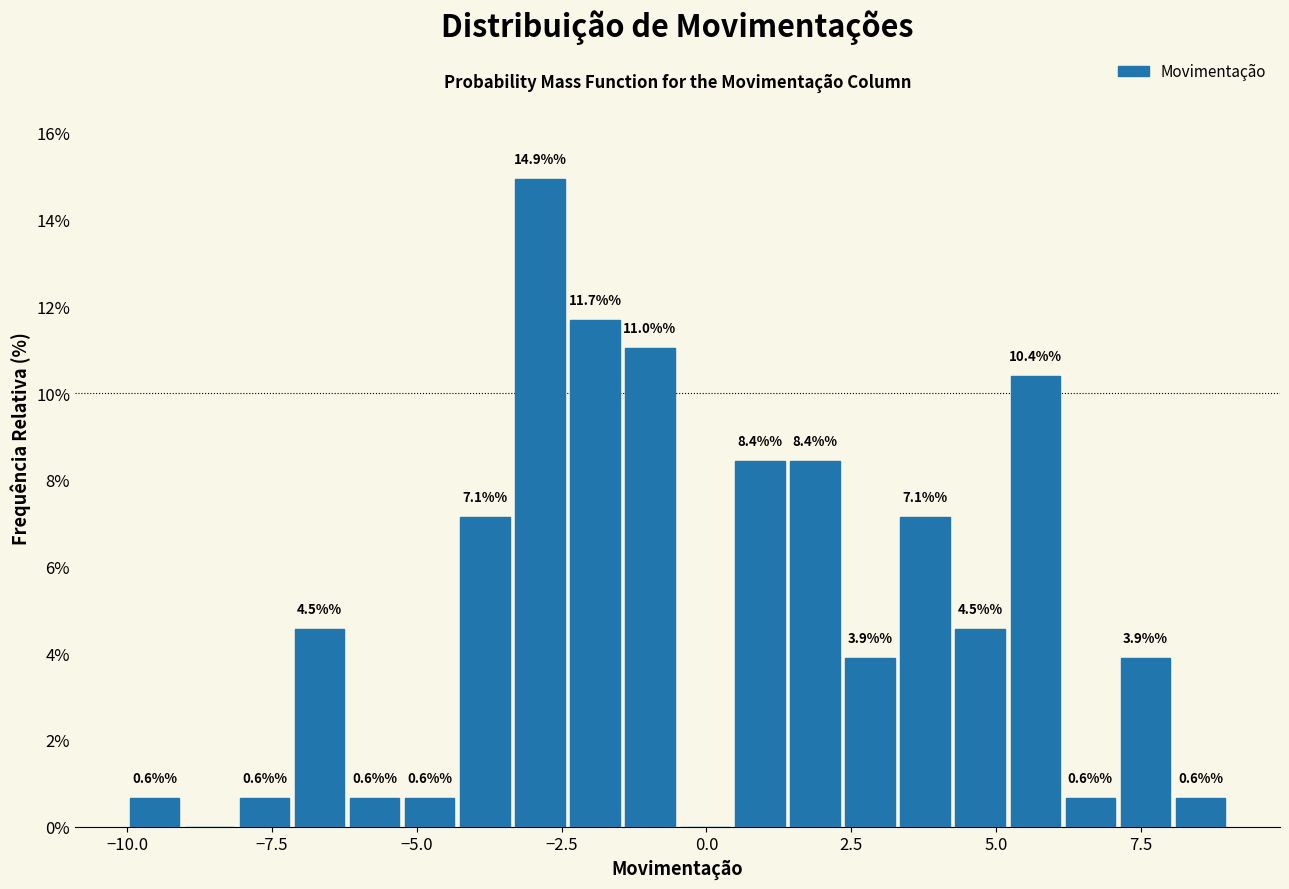

Around what value on the x-axis is the tallest bar? Give the approximate position of its centre, as read against the axis.

-3.0